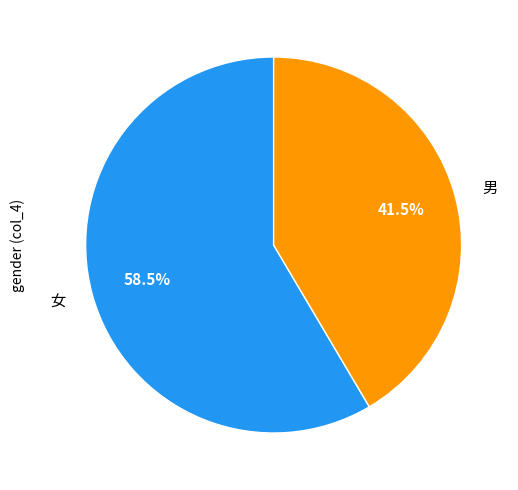

What is the majority slice?

女